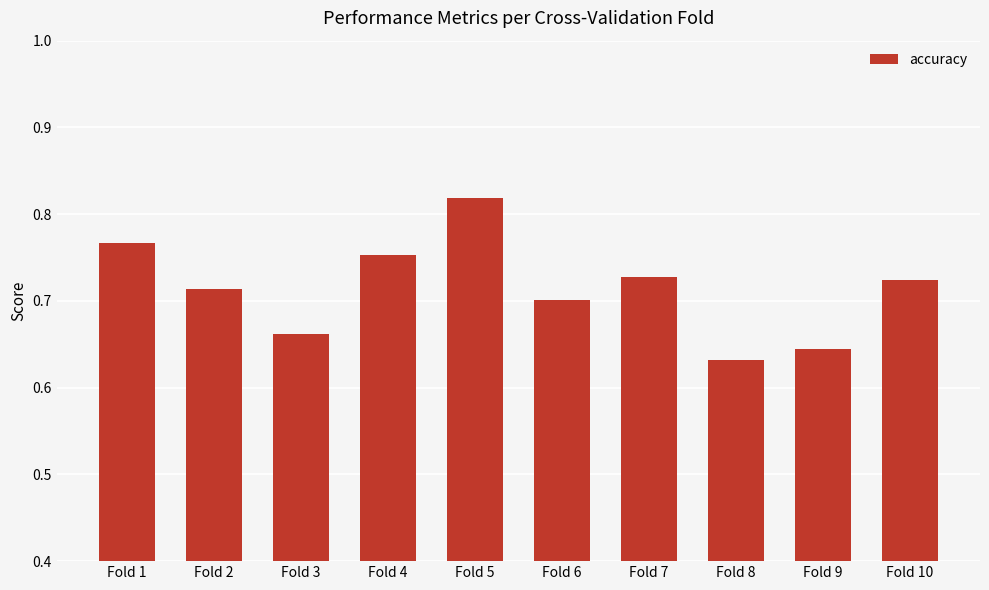

Which category has the highest value across all series?

Fold 5